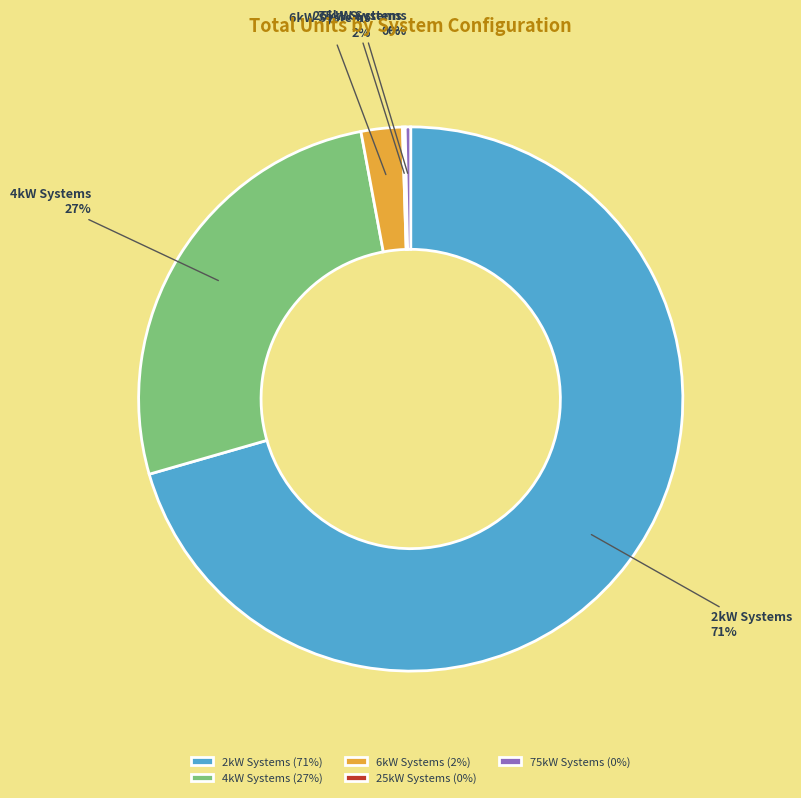

To the nearest percent, what is the average slice percentage?

20%